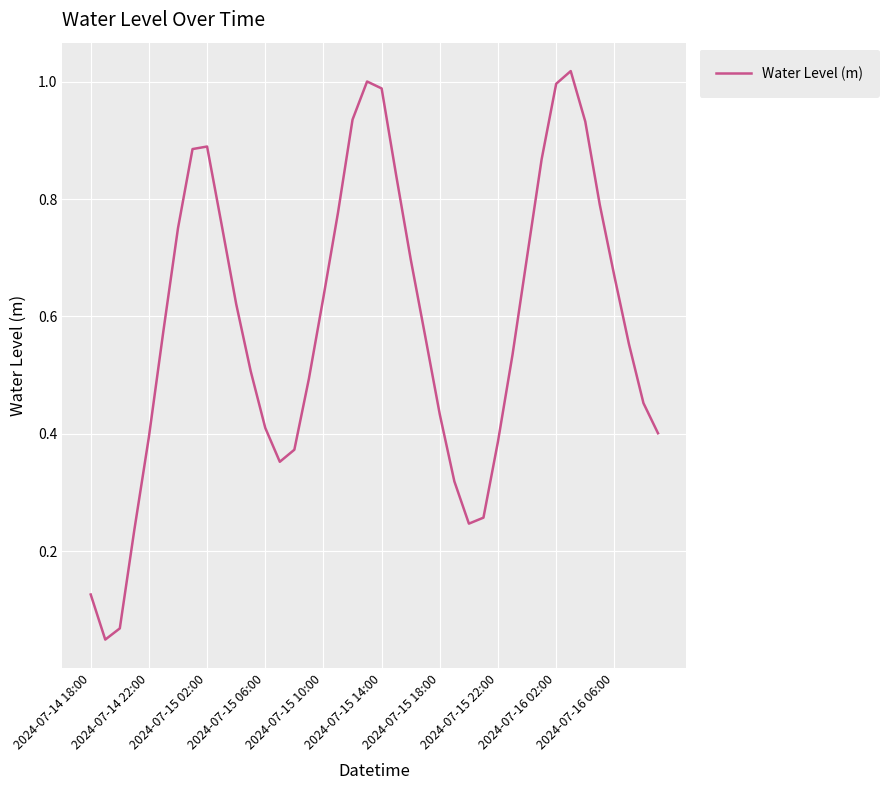

True or false: there are more than 0 points higher than both neighbors.

True